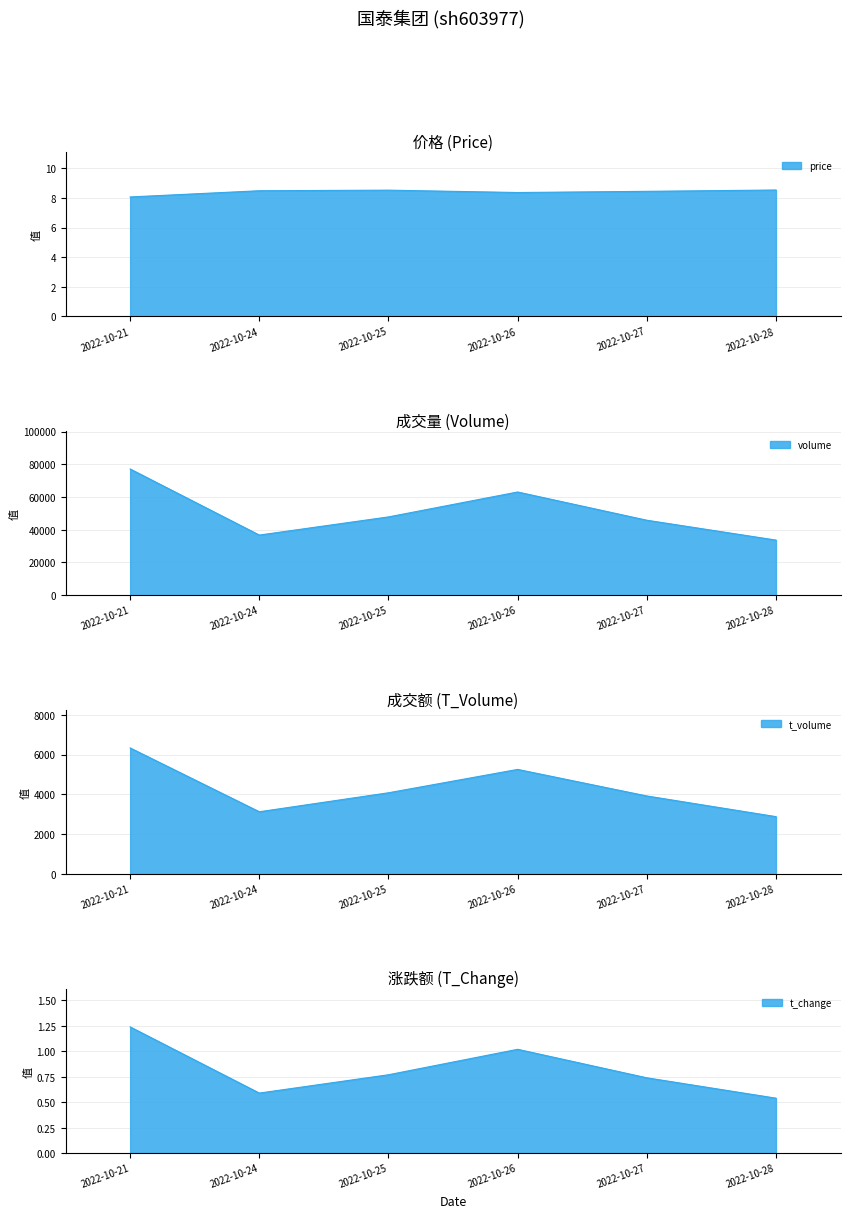

True or false: t_volume and price intersect in this chart.

False